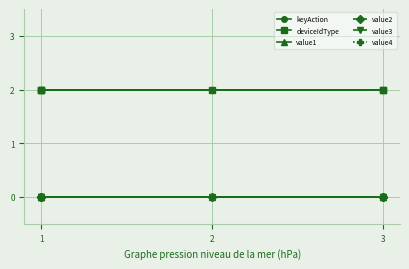

What are all the series names shown in the legend?

keyAction, deviceIdType, value1, value2, value3, value4